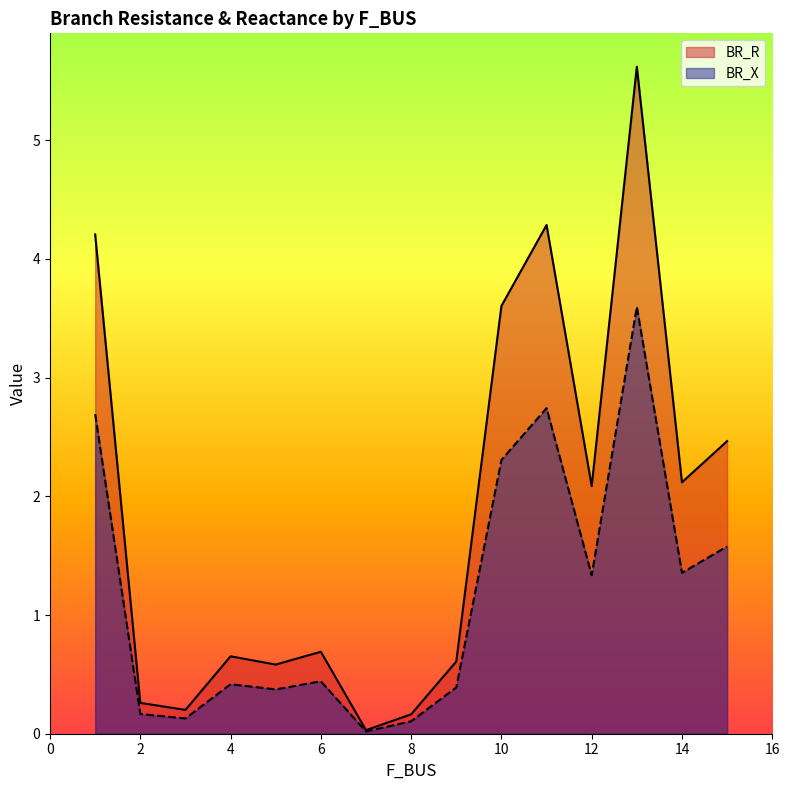

How many distinct data groups are displayed?

2